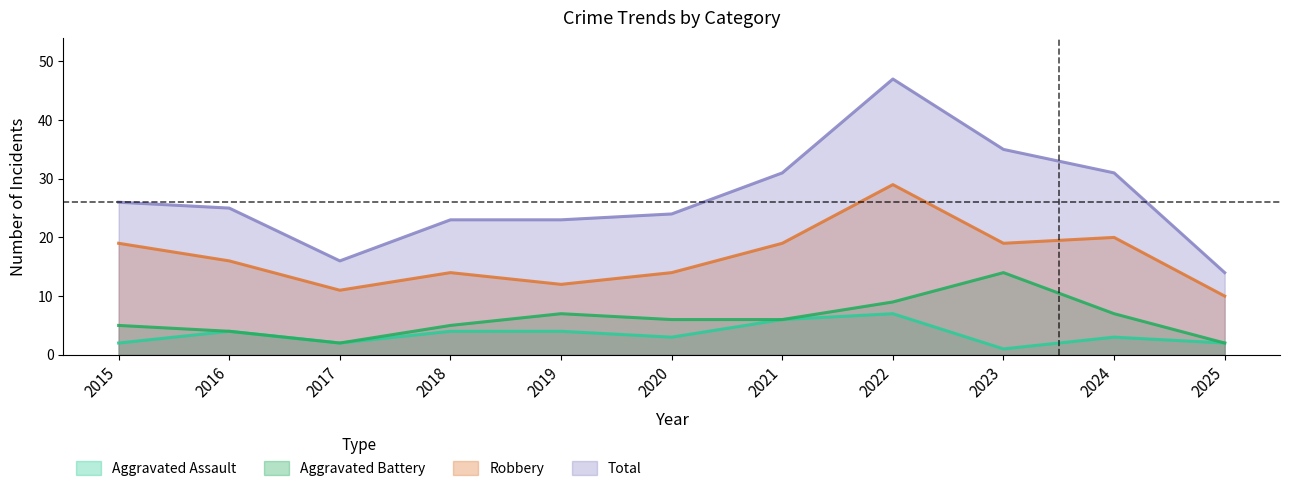

Where is the first local minimum for Robbery?

2017